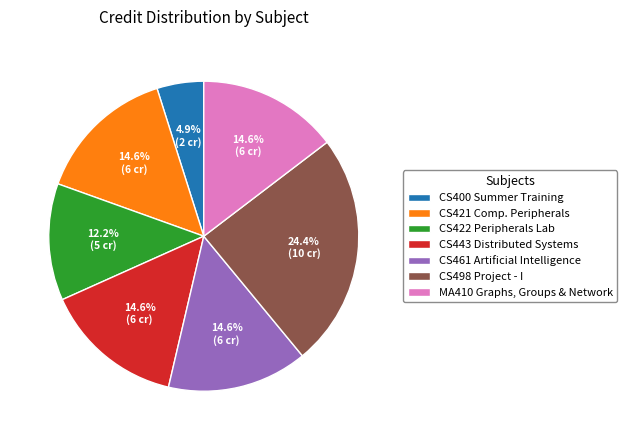

Between CS400 Summer Training and CS421 Comp. Peripherals, which is larger?

CS421 Comp. Peripherals